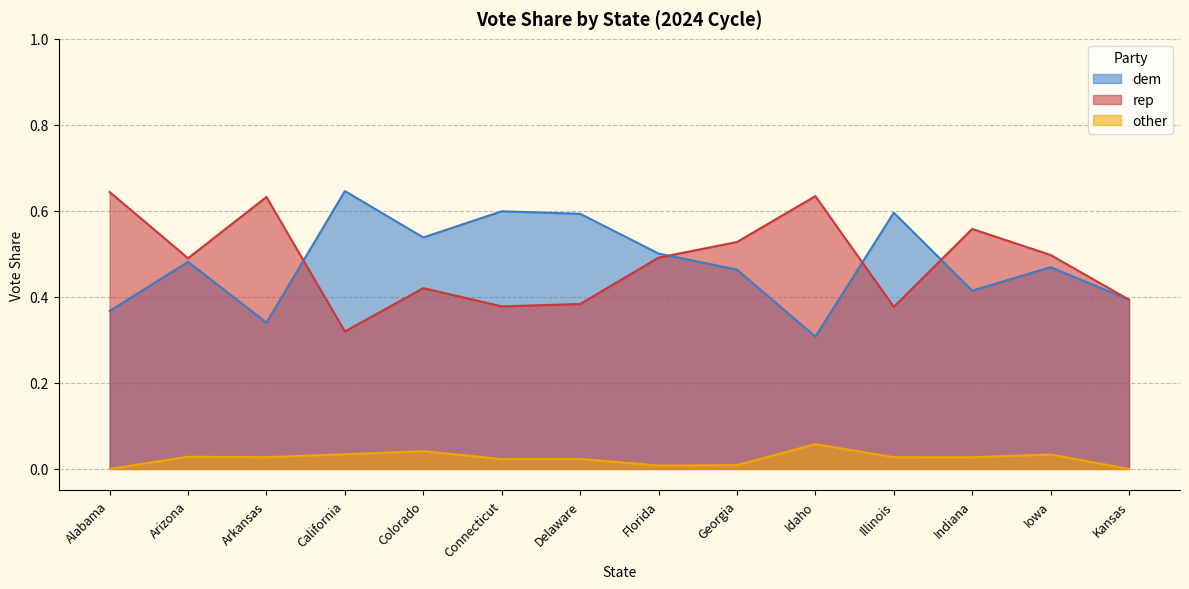

What is the label of the 8th point from the left?

Florida